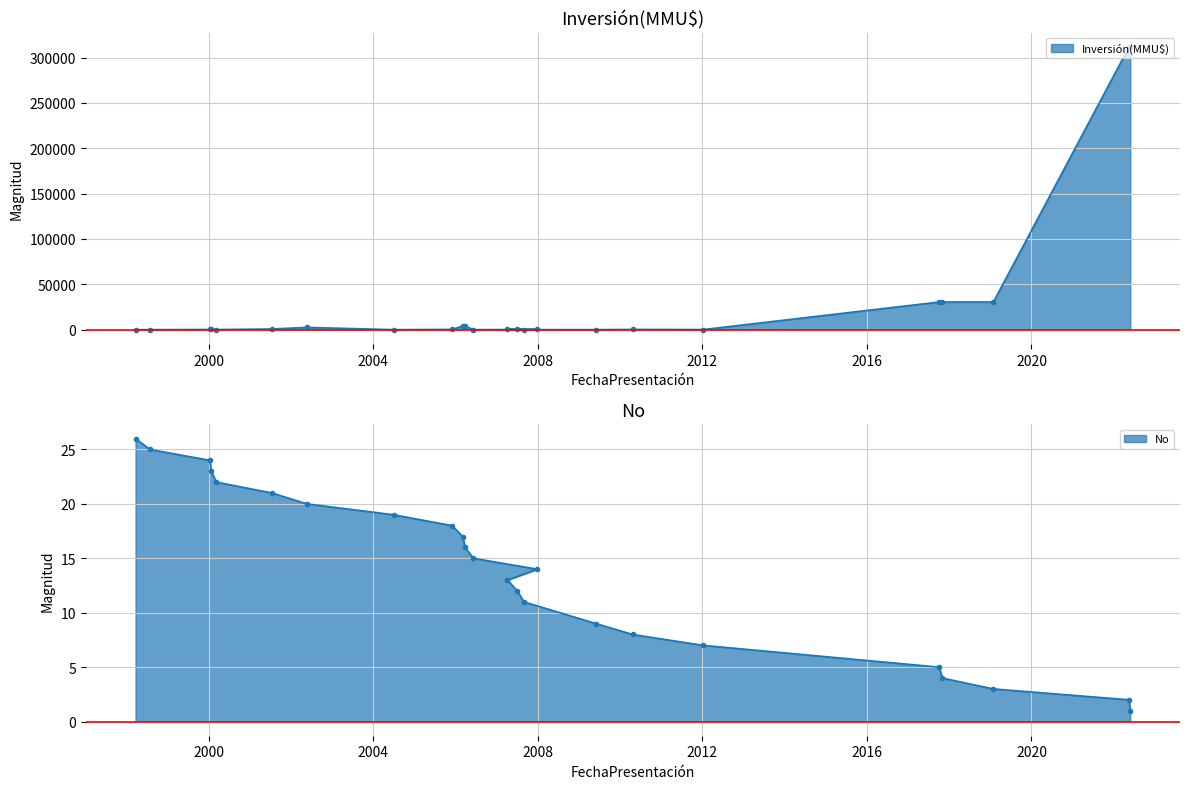

At 1998-07-29, list the series in order from smallest to largest.

Inversión(MMU$), No